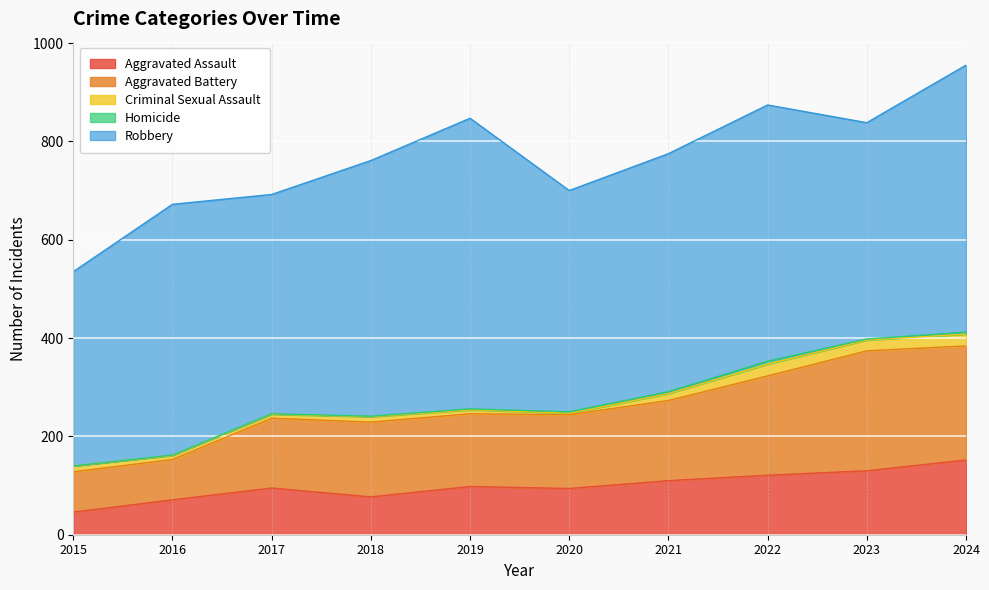

What value does the Homicide series have at 2016?

1